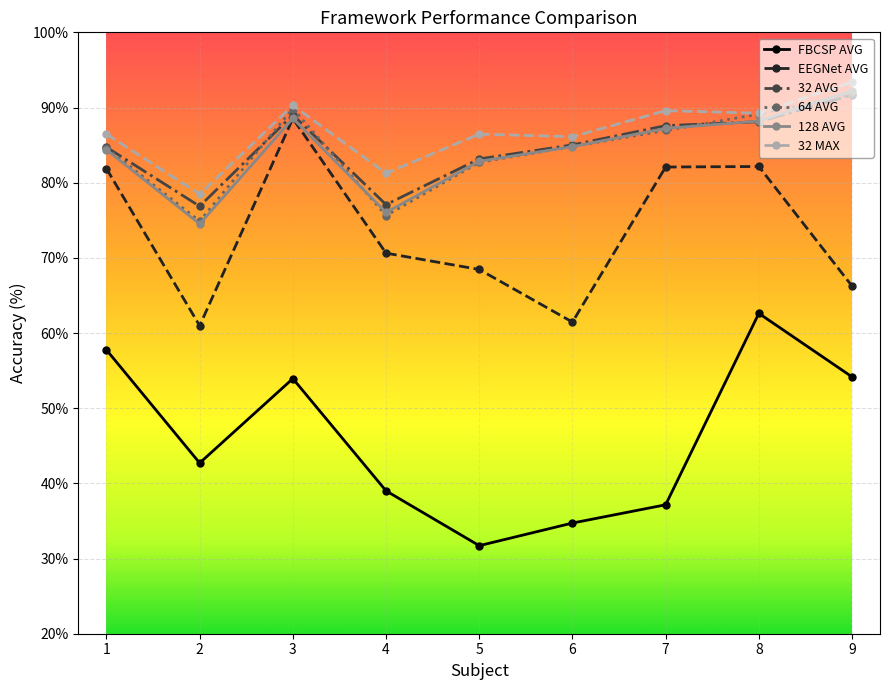

How many distinct data groups are displayed?

6